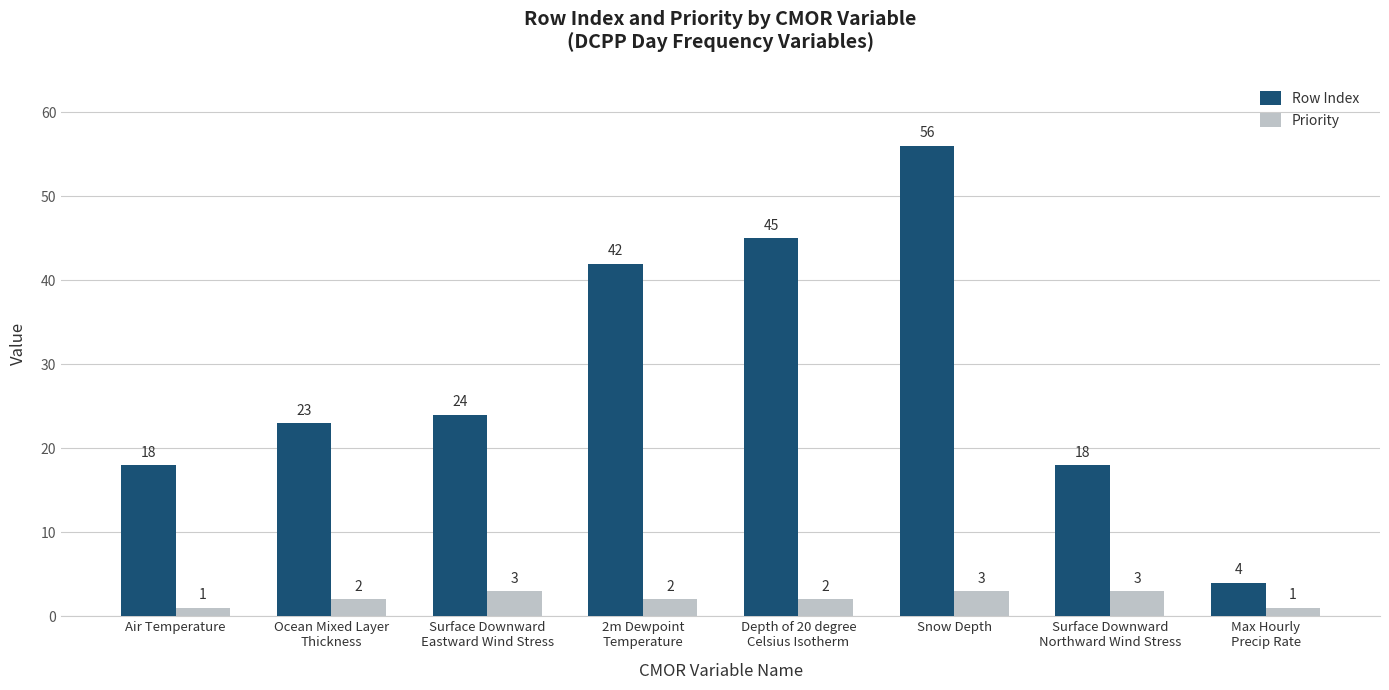

Count the number of data series in this chart.

2